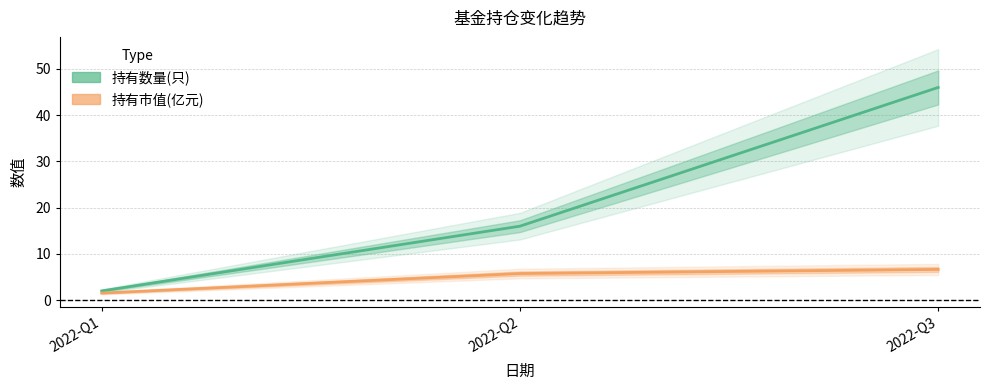

What is the lowest value of the 持有市值(亿元) series?

1.5